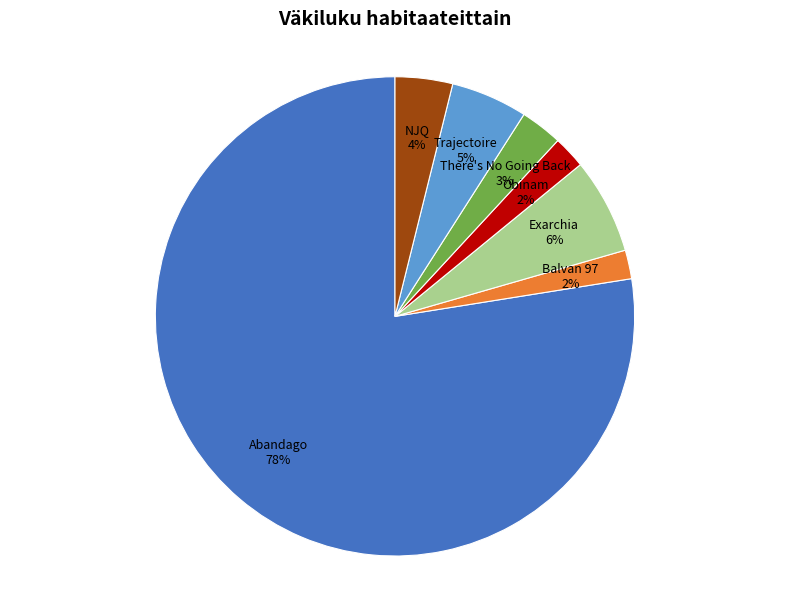

Is the sum of Balvan 97 and Abandago greater than half?

Yes